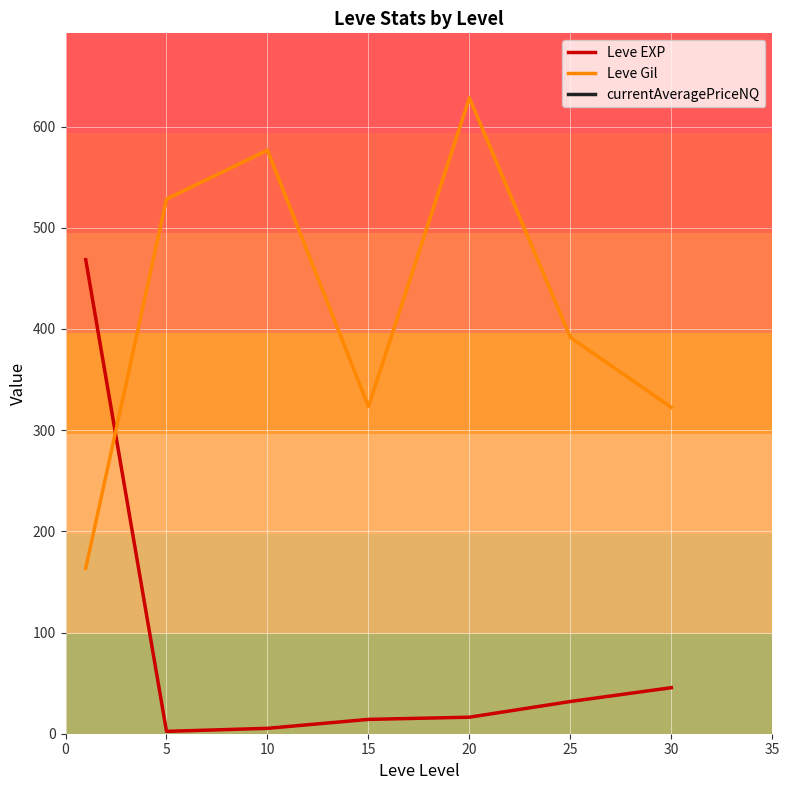

Which series has the widest spread of values?

currentAveragePriceNQ